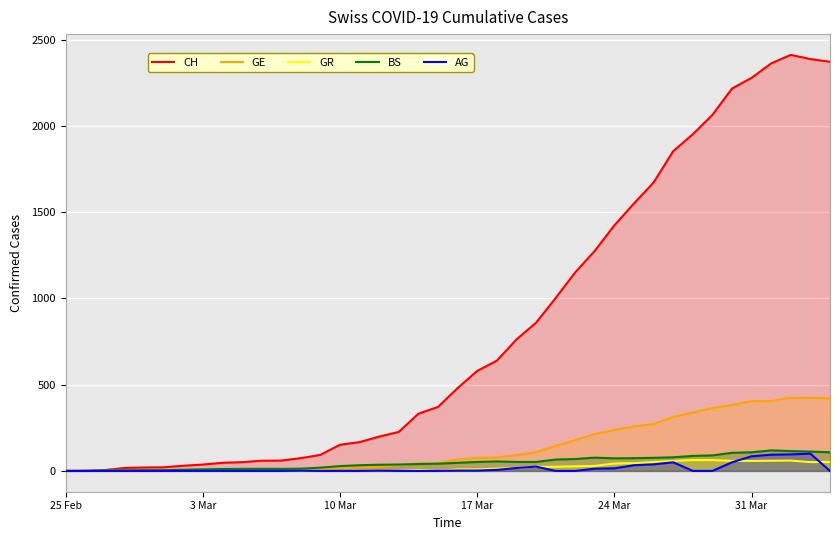

What is the greatest value displayed?

2412